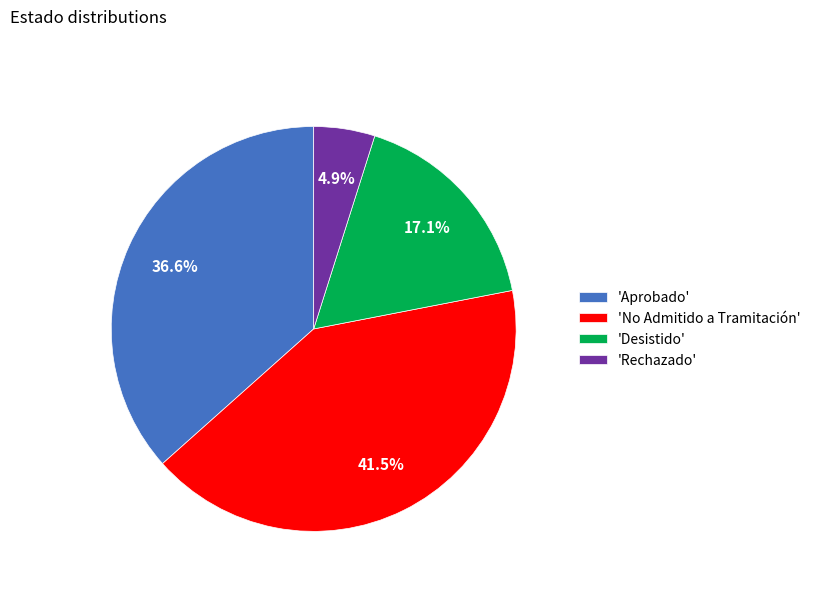

Which has a higher value, 'Rechazado' or 'No Admitido a Tramitación'?

'No Admitido a Tramitación'